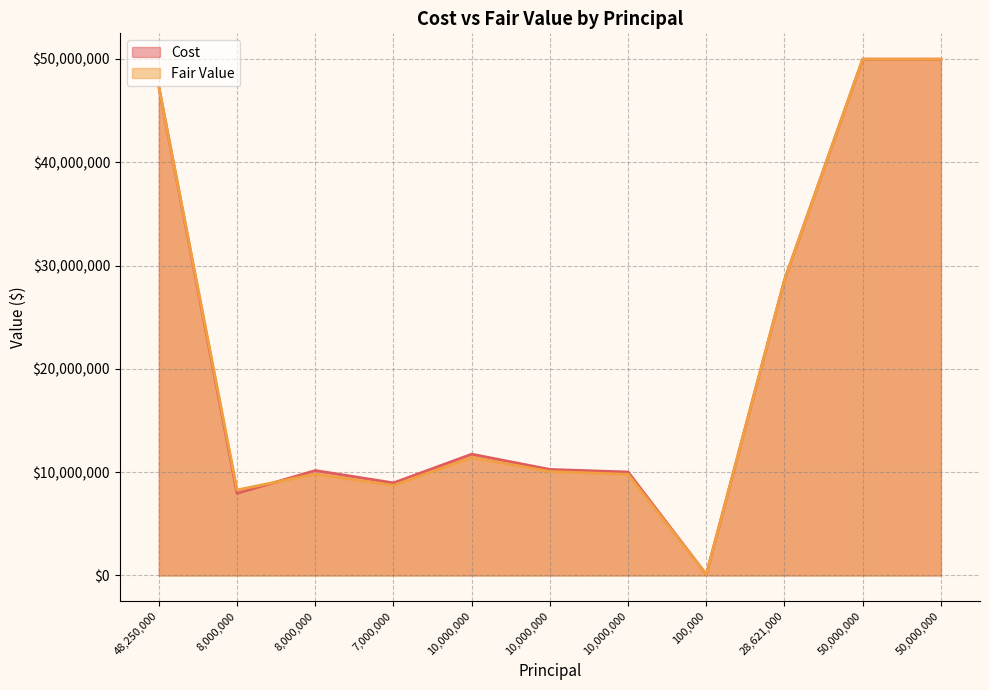

Between which two adjacent categories do Cost and Fair Value first intersect?

8000000 and 8000000